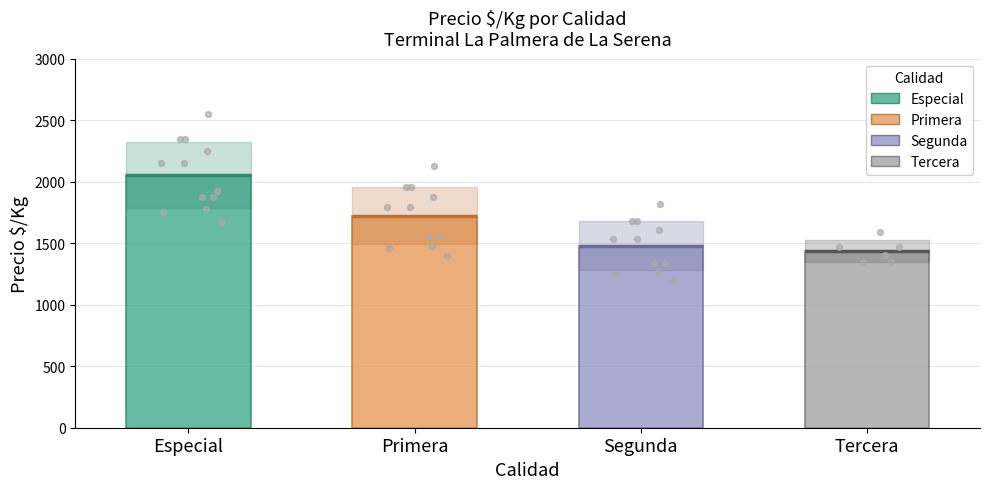

What is the total value across all series at 4?

6822